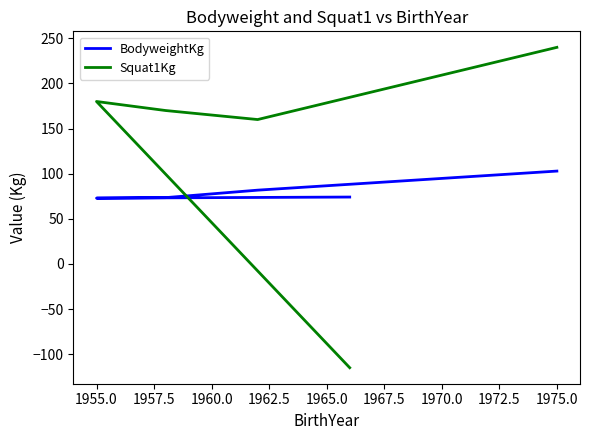

What is the total value across all series at 1960.0?

241.8